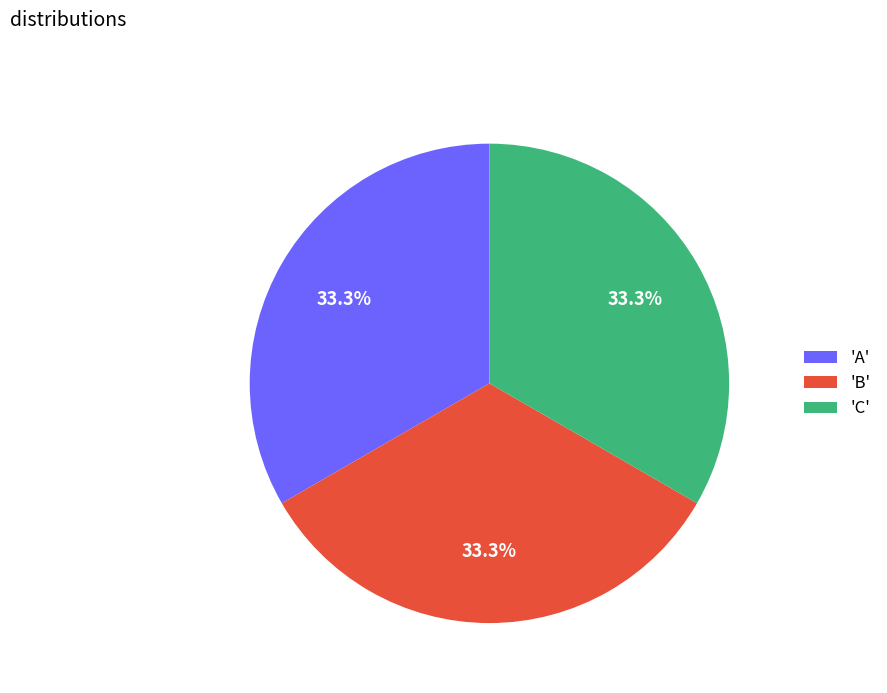

Does any single category account for the majority?

No